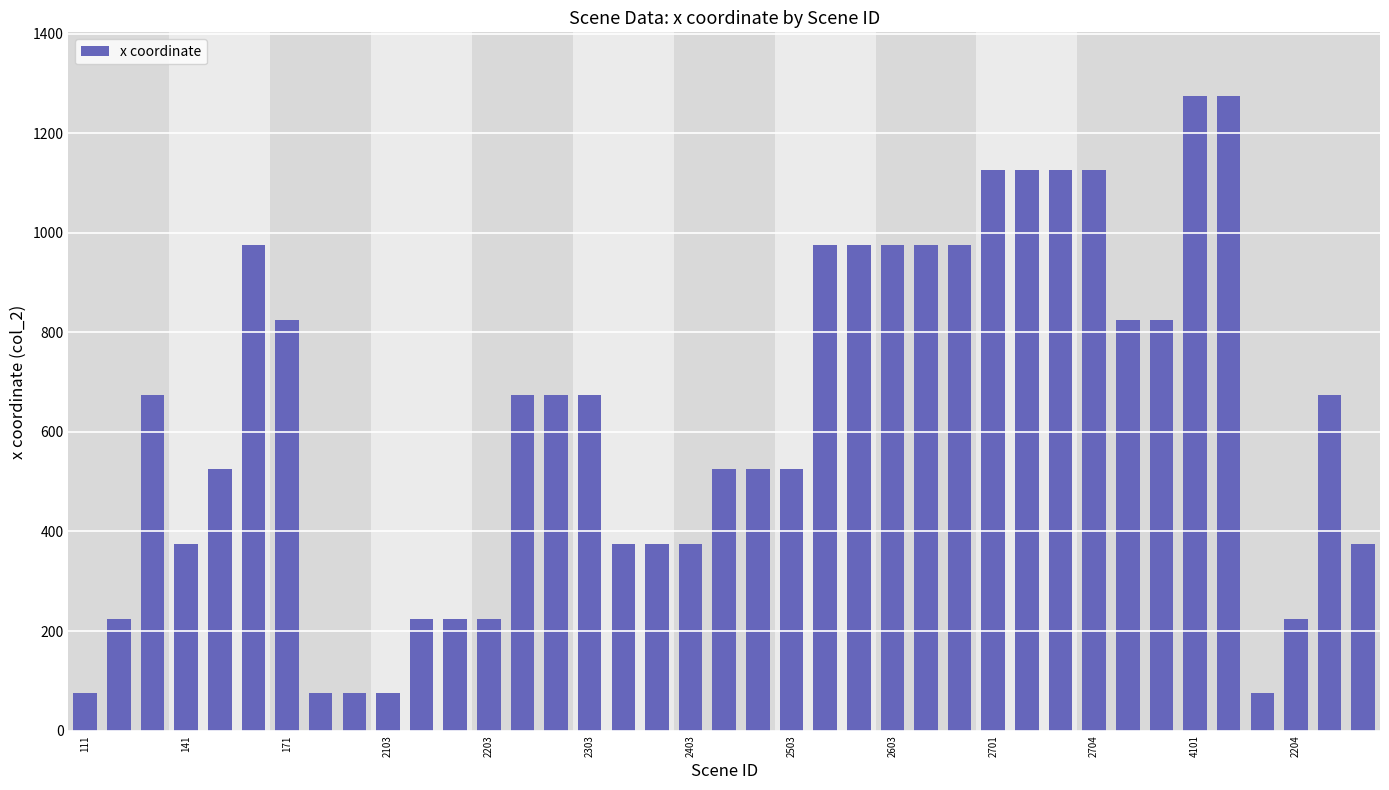

What is the value of the 32nd bar from the left?

825